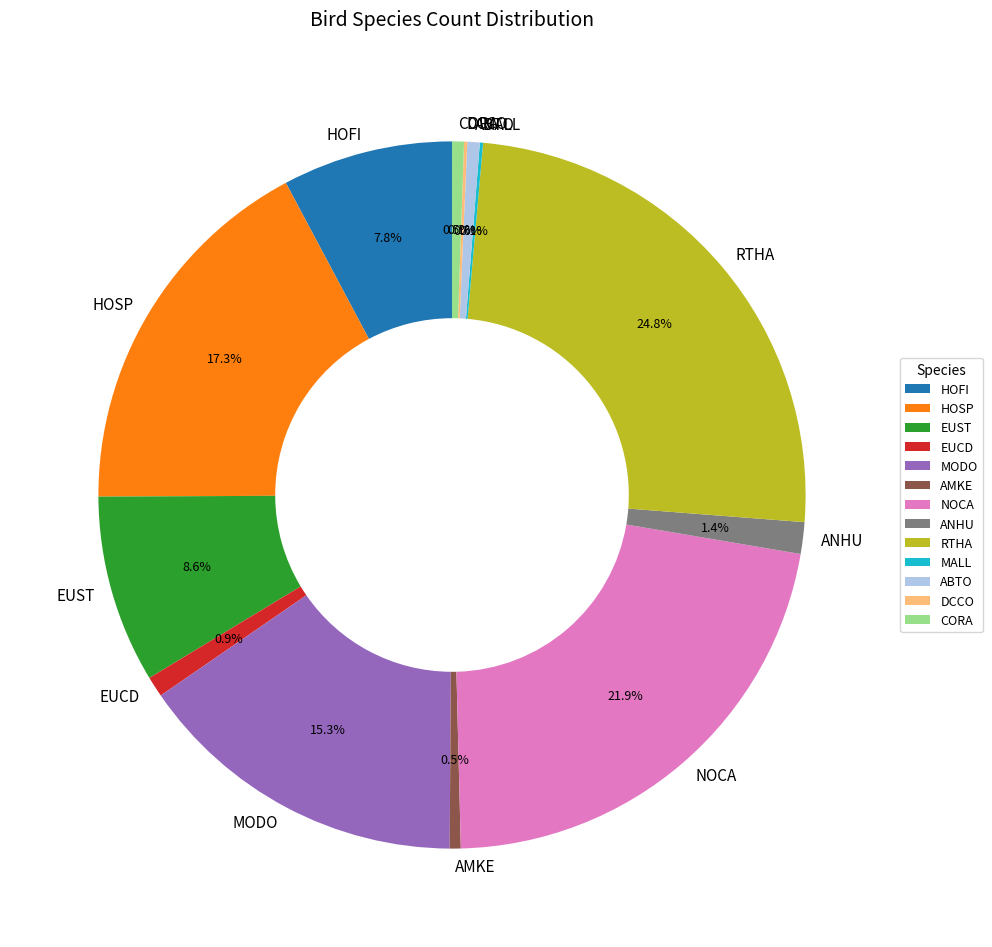

What is the largest slice in the pie chart?

RTHA